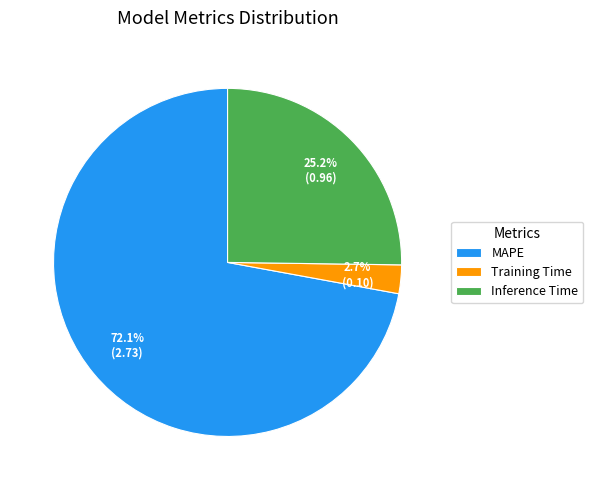

What percentage is the Inference Time slice, to the nearest percent?

25%